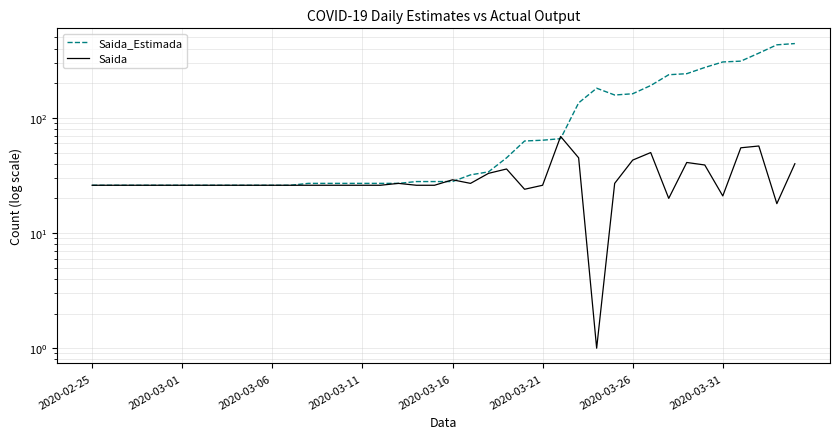

Is this an area chart (filled region under the line)?

No